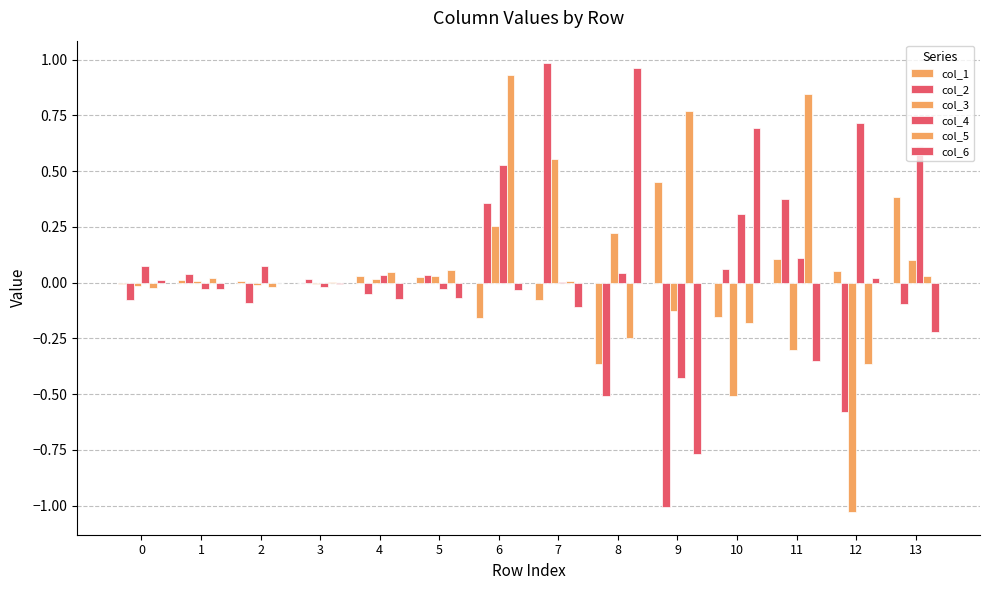

How many categories are shown in the chart?

14